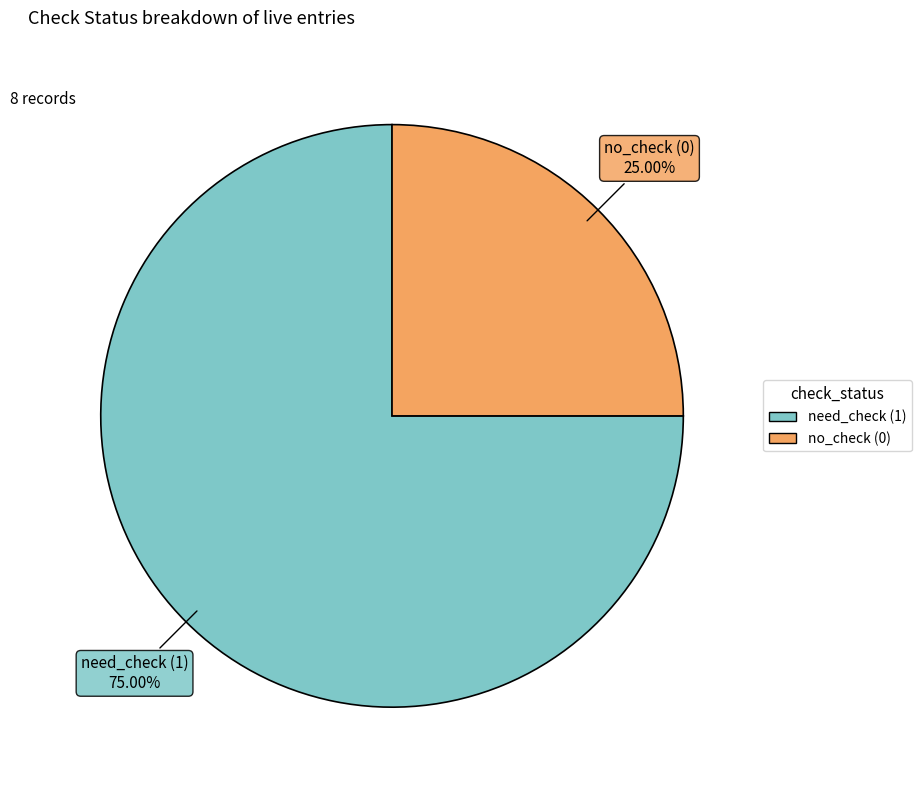

Does any single category account for the majority?

Yes